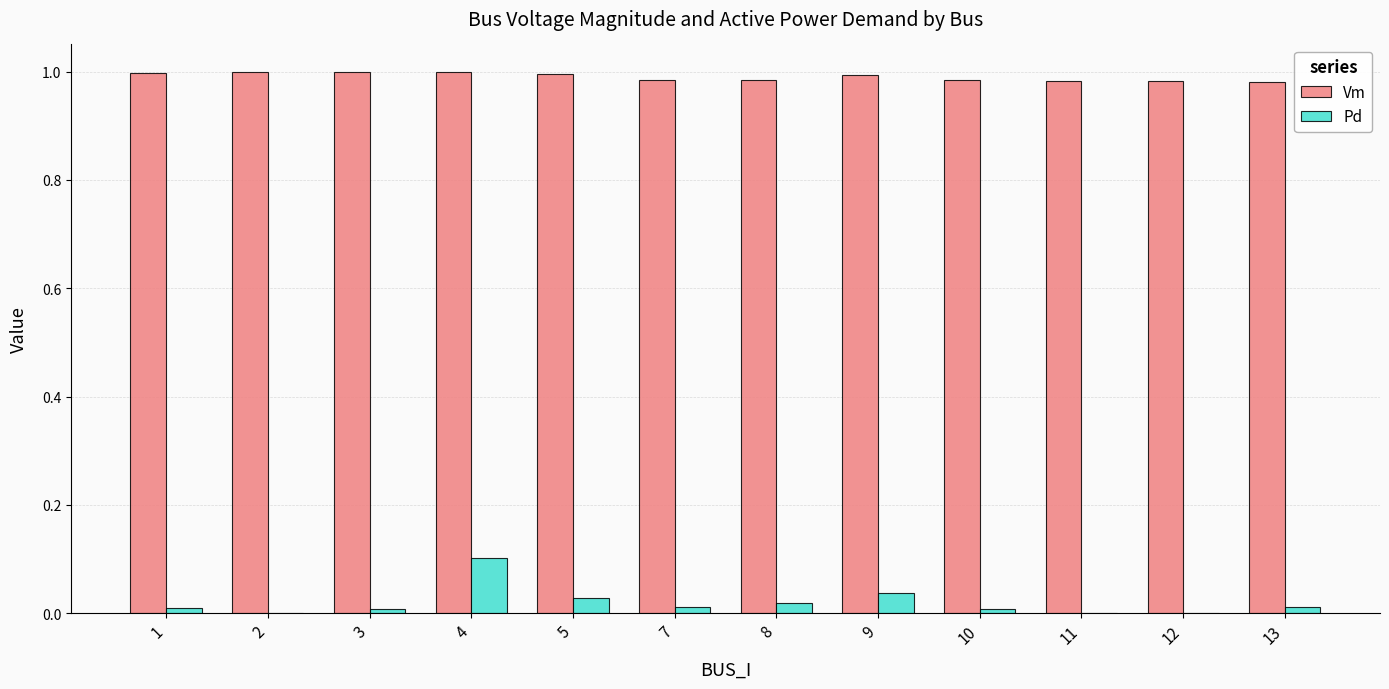

Is it true that Vm equals 1.0 at 12?

True